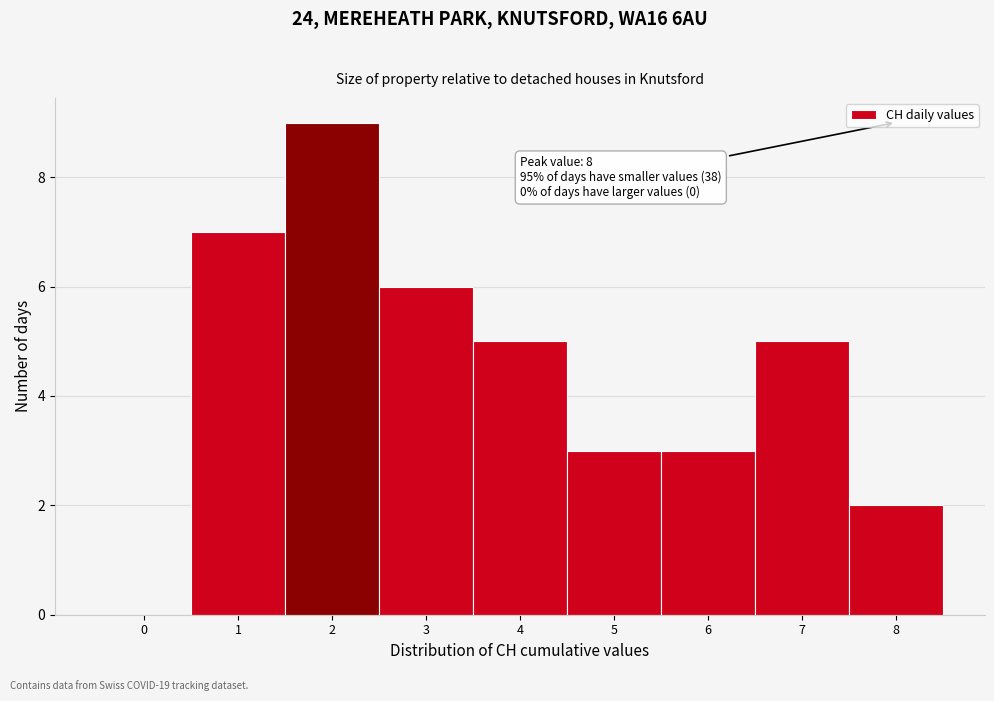

Over which range of the x-axis is the bar tallest?

1.5 to 2.5